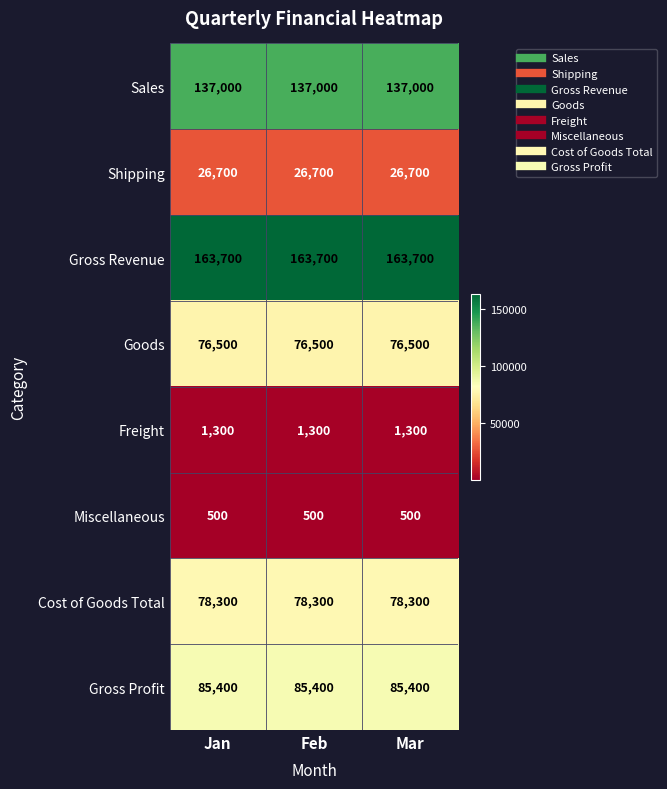

Which series has the largest total across all categories?

Gross Revenue